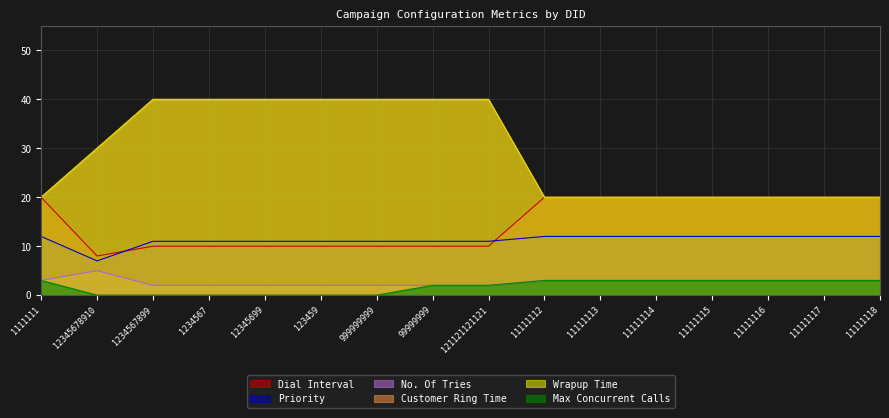

Which series has the largest total across all categories?

Customer Ring Time